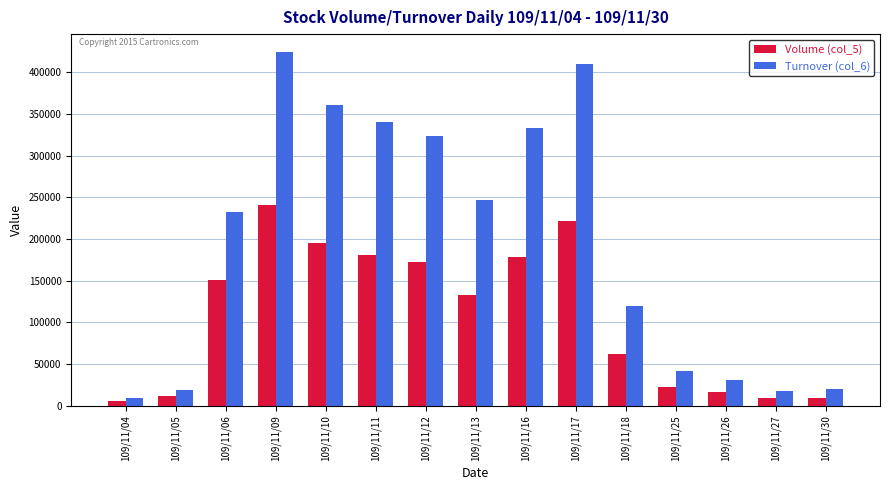

How many data points in Turnover (col_6) are less than 232970?

7